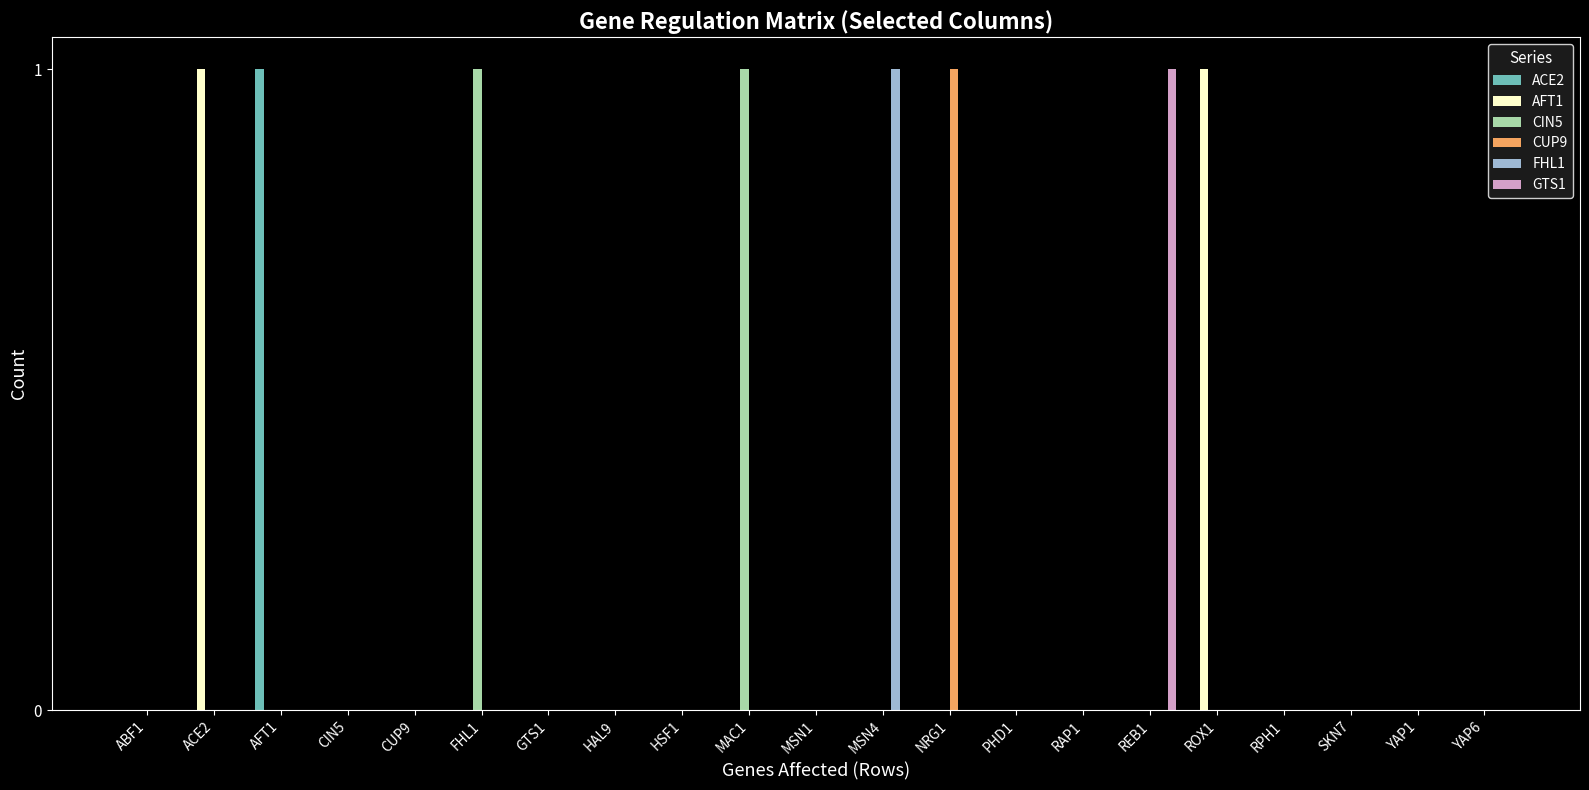

Reading left to right, what are all the values shown in this chart?

ACE2: ABF1=0	ACE2=0	AFT1=1	CIN5=0	CUP9=0	FHL1=0	GTS1=0	HAL9=0	HSF1=0	MAC1=0	MSN1=0	MSN4=0	NRG1=0	PHD1=0	RAP1=0	REB1=0	ROX1=0	RPH1=0	SKN7=0	YAP1=0	YAP6=0
AFT1: ABF1=0	ACE2=1	AFT1=0	CIN5=0	CUP9=0	FHL1=0	GTS1=0	HAL9=0	HSF1=0	MAC1=0	MSN1=0	MSN4=0	NRG1=0	PHD1=0	RAP1=0	REB1=0	ROX1=1	RPH1=0	SKN7=0	YAP1=0	YAP6=0
CIN5: ABF1=0	ACE2=0	AFT1=0	CIN5=0	CUP9=0	FHL1=1	GTS1=0	HAL9=0	HSF1=0	MAC1=1	MSN1=0	MSN4=0	NRG1=0	PHD1=0	RAP1=0	REB1=0	ROX1=0	RPH1=0	SKN7=0	YAP1=0	YAP6=0
CUP9: ABF1=0	ACE2=0	AFT1=0	CIN5=0	CUP9=0	FHL1=0	GTS1=0	HAL9=0	HSF1=0	MAC1=0	MSN1=0	MSN4=0	NRG1=1	PHD1=0	RAP1=0	REB1=0	ROX1=0	RPH1=0	SKN7=0	YAP1=0	YAP6=0
FHL1: ABF1=0	ACE2=0	AFT1=0	CIN5=0	CUP9=0	FHL1=0	GTS1=0	HAL9=0	HSF1=0	MAC1=0	MSN1=0	MSN4=1	NRG1=0	PHD1=0	RAP1=0	REB1=0	ROX1=0	RPH1=0	SKN7=0	YAP1=0	YAP6=0
GTS1: ABF1=0	ACE2=0	AFT1=0	CIN5=0	CUP9=0	FHL1=0	GTS1=0	HAL9=0	HSF1=0	MAC1=0	MSN1=0	MSN4=0	NRG1=0	PHD1=0	RAP1=0	REB1=1	ROX1=0	RPH1=0	SKN7=0	YAP1=0	YAP6=0